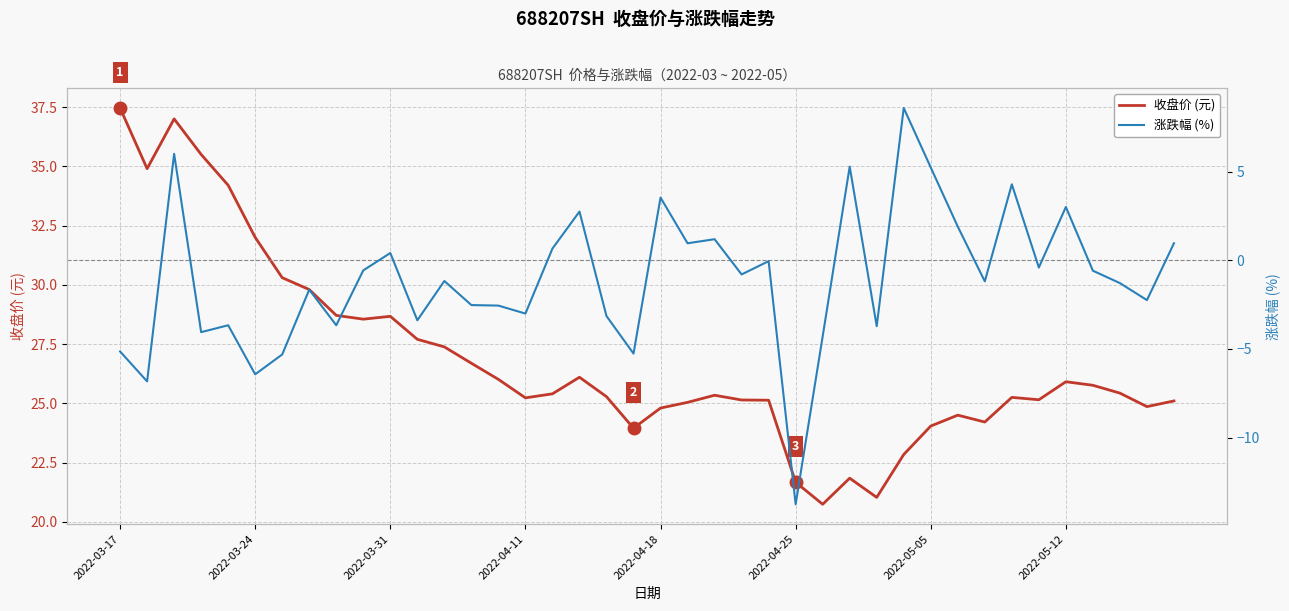

How many values in the 涨跌幅 (%) series are below -1?

21